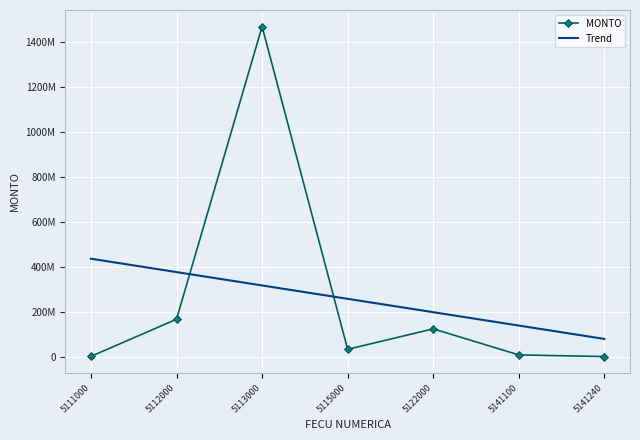

What are all the series names shown in the legend?

MONTO, Trend